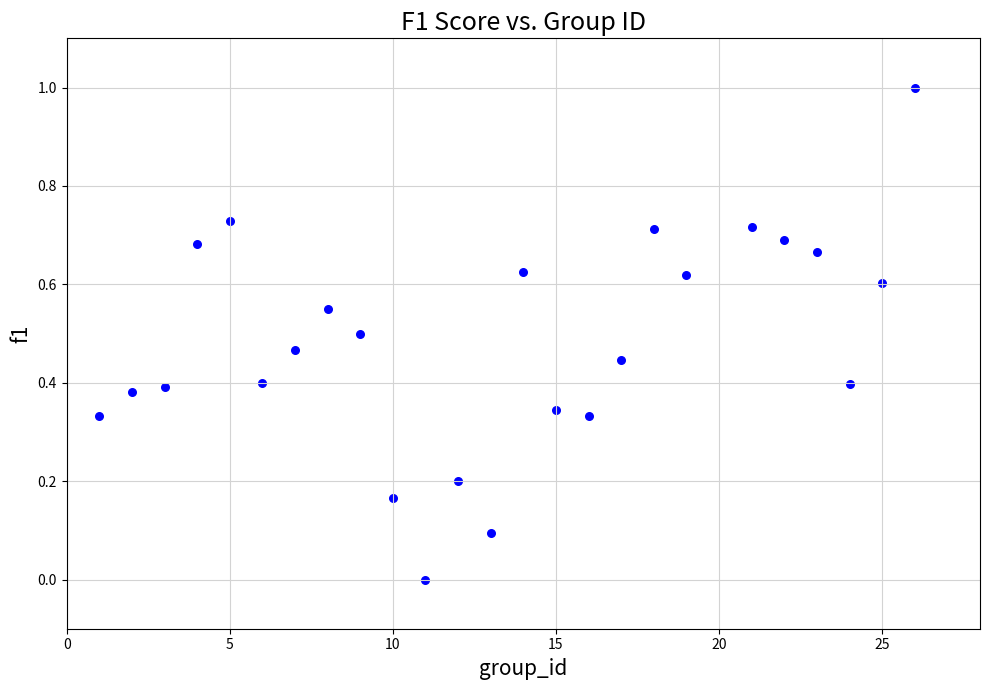

What is the range of X values (max minus min)?

25.0